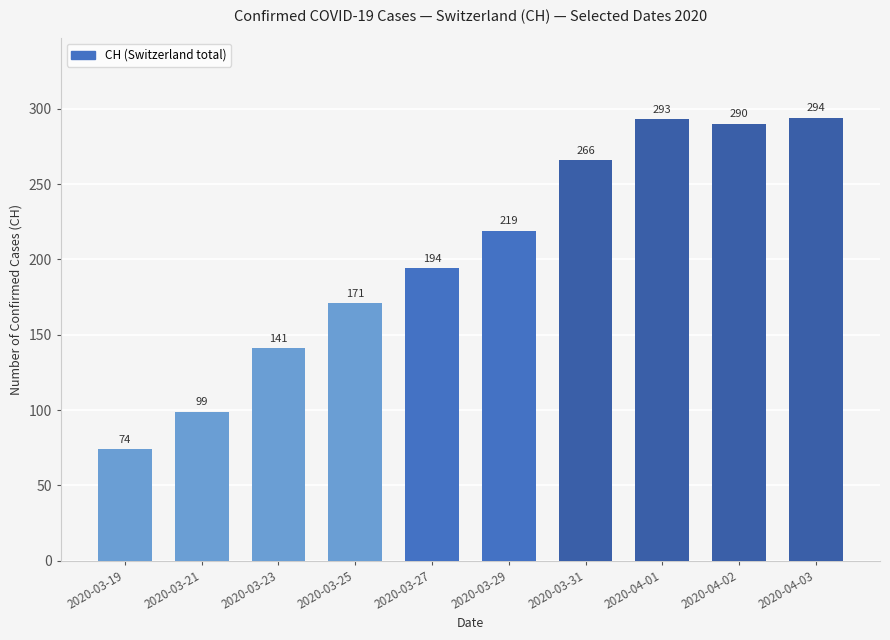

The chart shows a value of 310 at 2020-03-29. True or false?

False